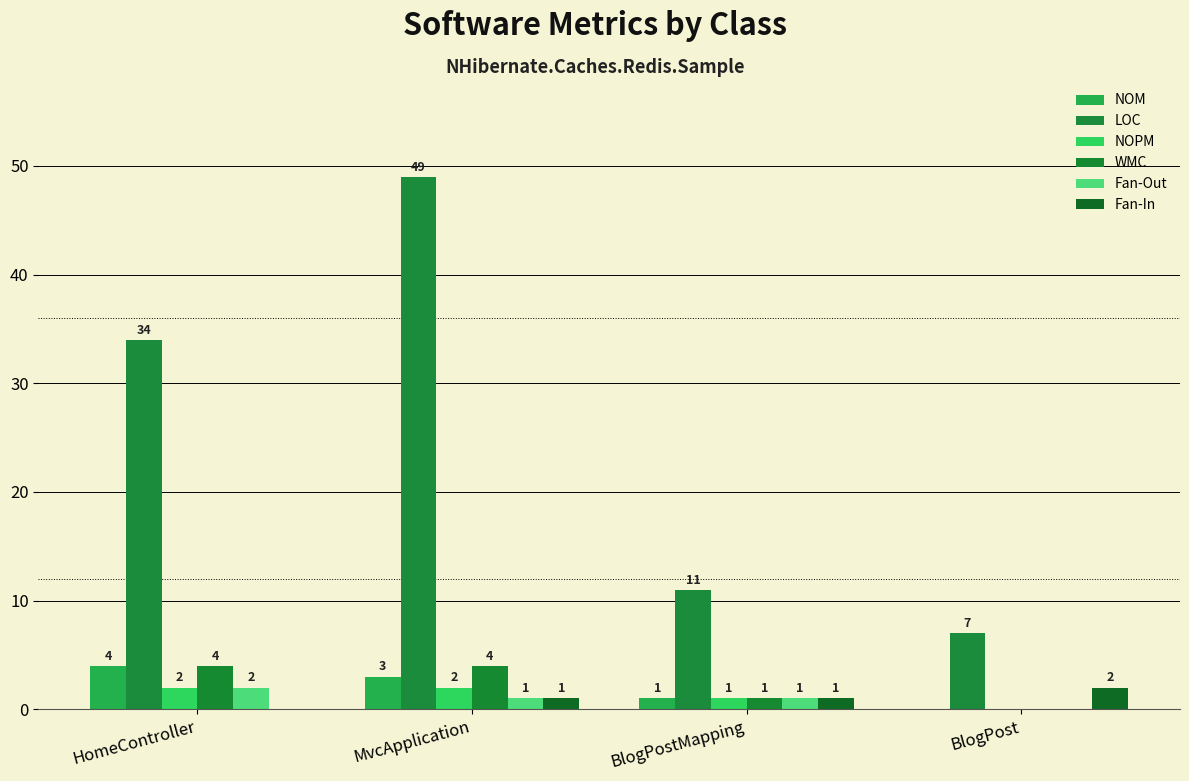

At which label is LOC closest to 28?

HomeController